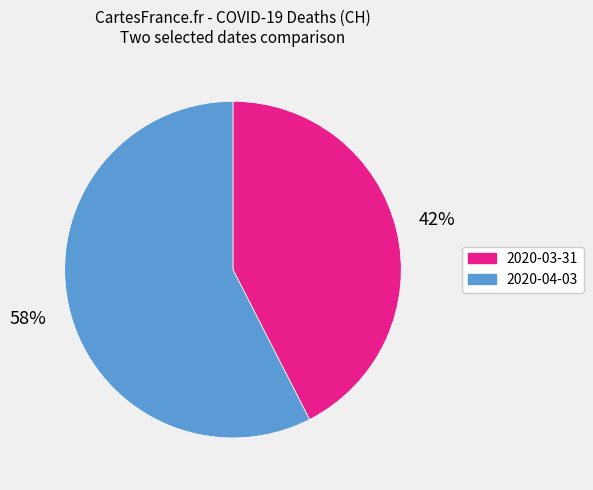

Is it true that 2020-03-31 is 42% of the pie?

True